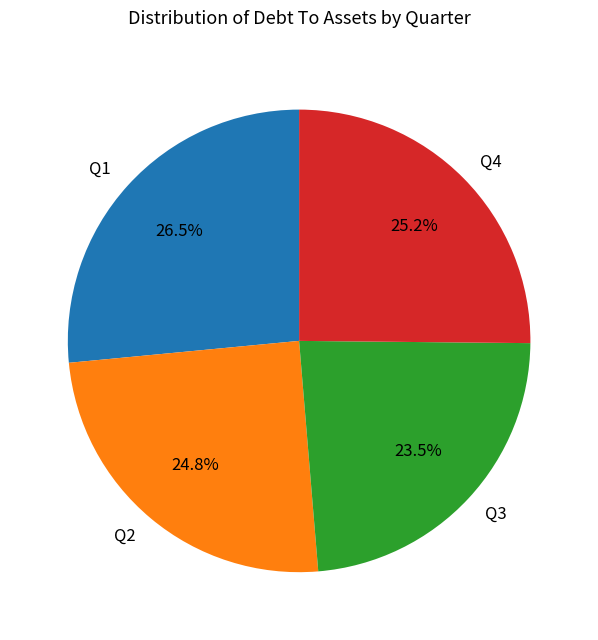

Combined, what portion of the pie is Q1 and Q3?

50.0%